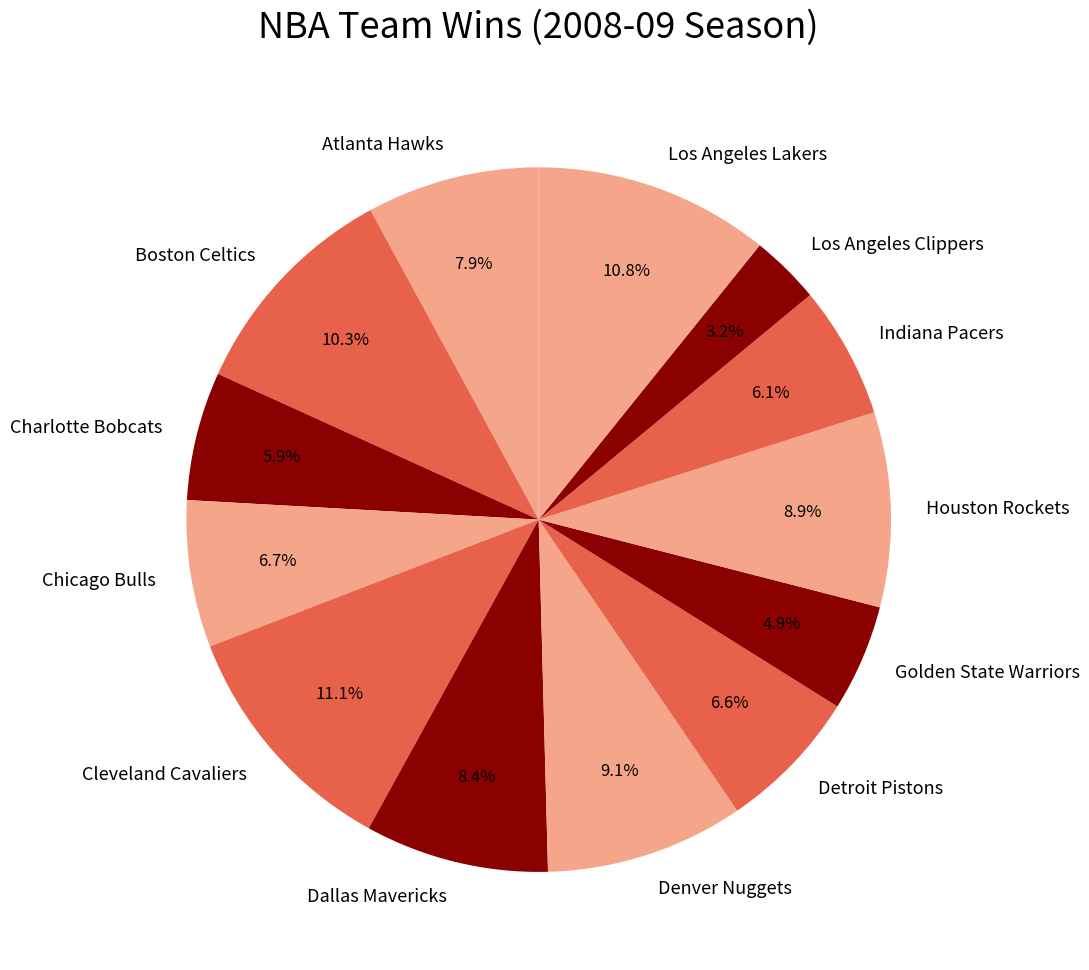

Count the number of slices in the pie.

13